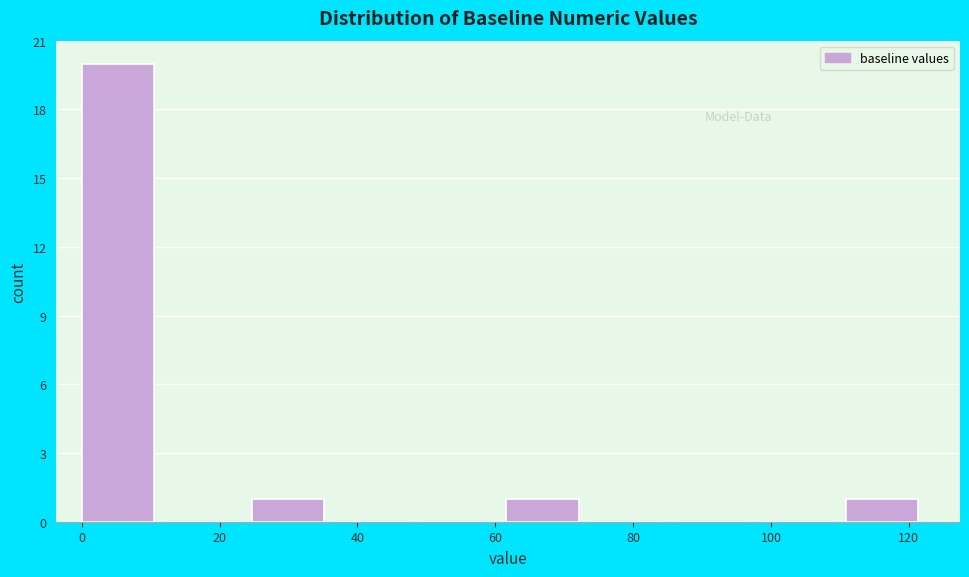

What is the height of the bar covering 62 to 74 on the x-axis? Neither the bar edges nor the heights are printed on the chart, so give them approximately, as read against the axes.

1